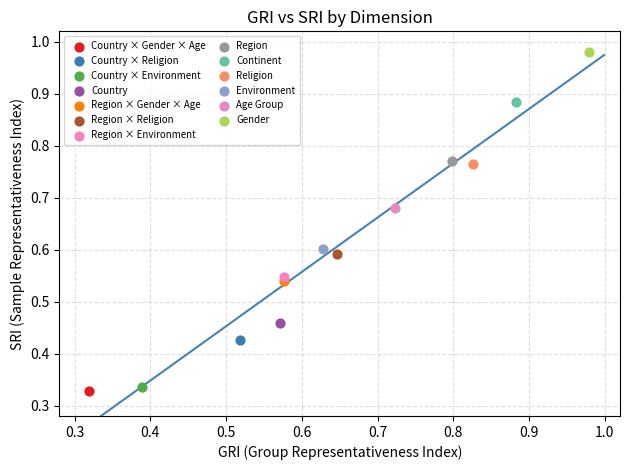

What are all the series names shown in the legend?

Country × Gender × Age, Country × Religion, Country × Environment, Country, Region × Gender × Age, Region × Religion, Region × Environment, Region, Continent, Religion, Environment, Age Group, Gender